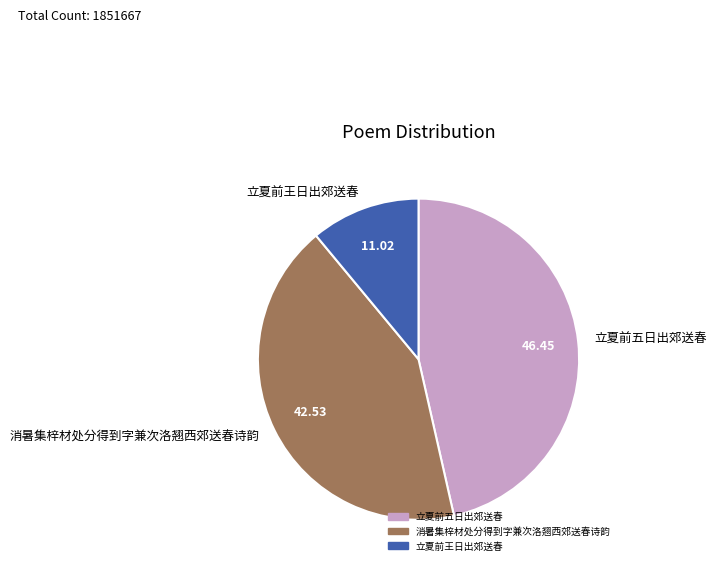

Is the sum of 消暑集梓材处分得到字兼次洛翘西郊送春诗韵 and 立夏前王日出郊送春 greater than half?

Yes